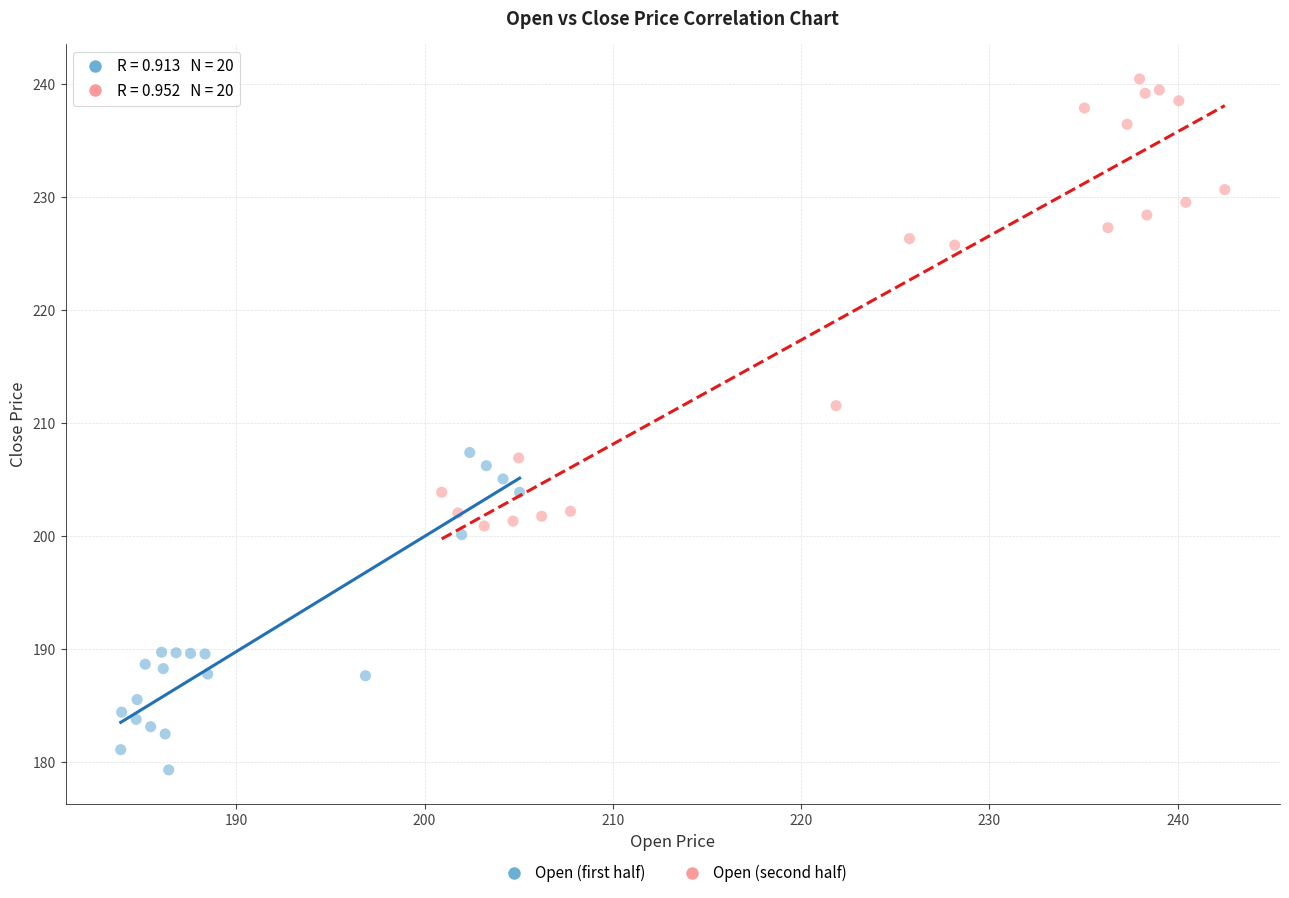

Which series reaches the minimum Y coordinate?

Open (first half)